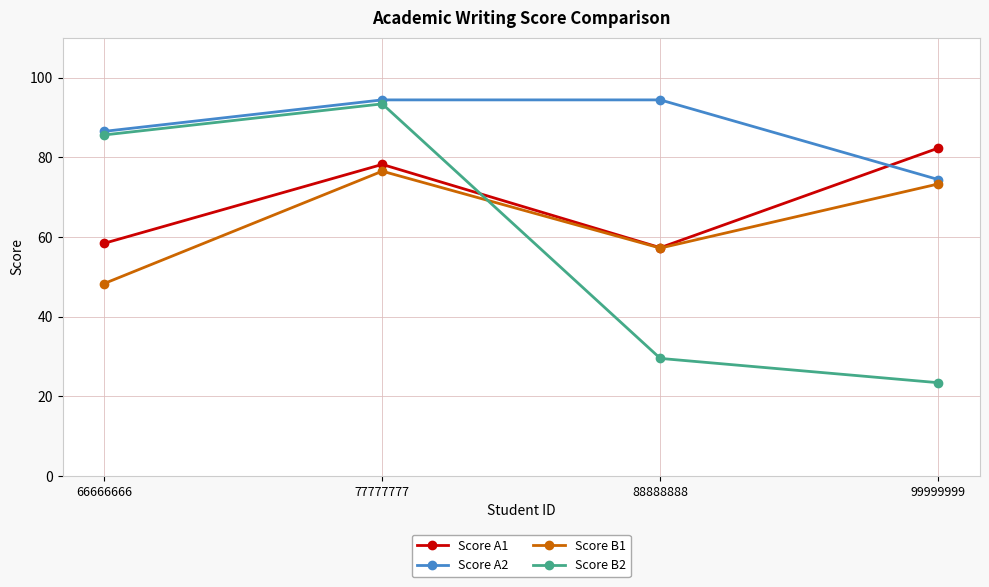

How many lines are shown in the chart?

4